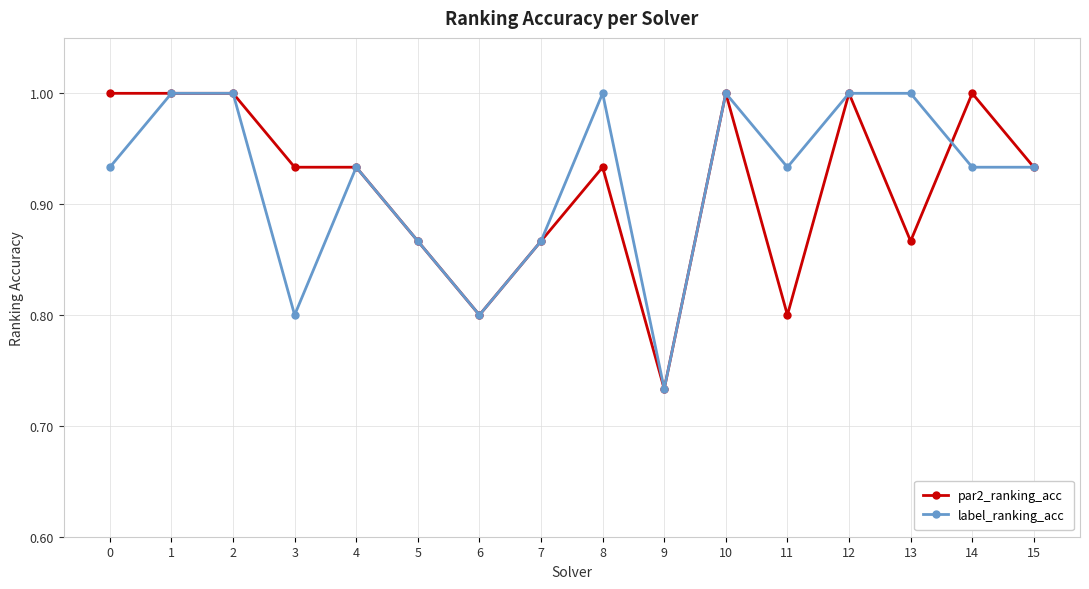

What is the sum of the par2_ranking_acc values at 14 and 7?

1.9